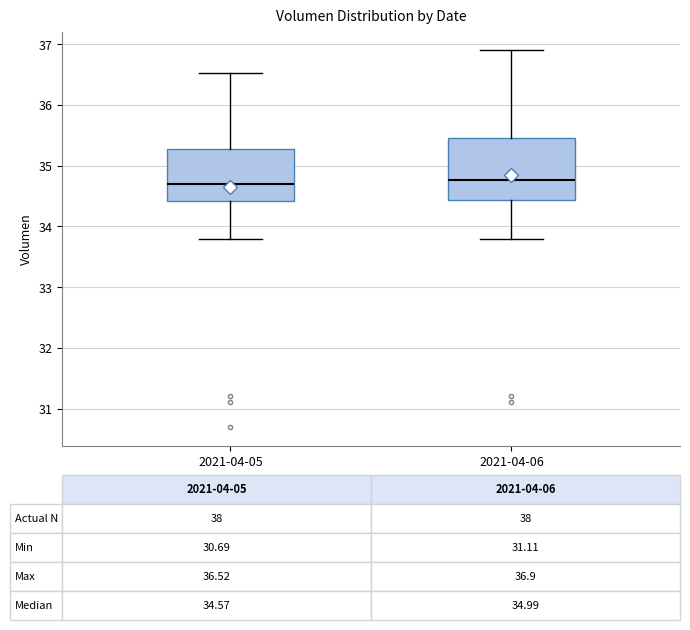

Which box is the tallest, from its lower edge to its upper edge?

2021-04-06